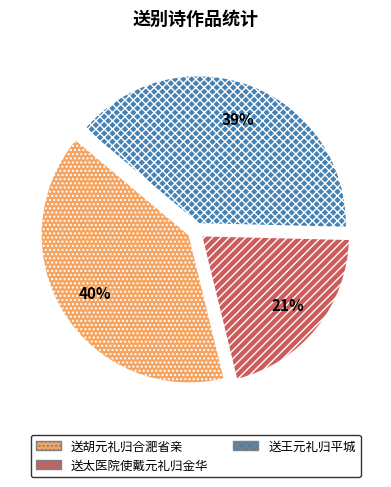

How many slices are in this pie chart?

3